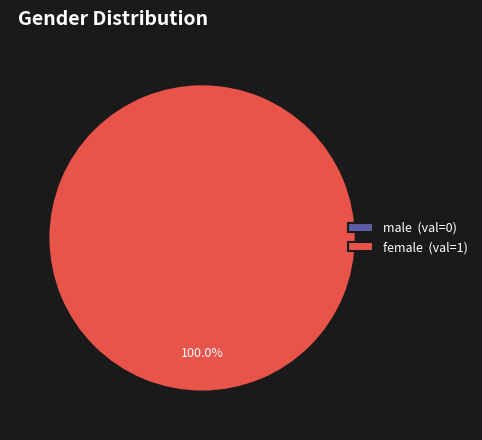

To the nearest percent, what is the average slice percentage?

50%